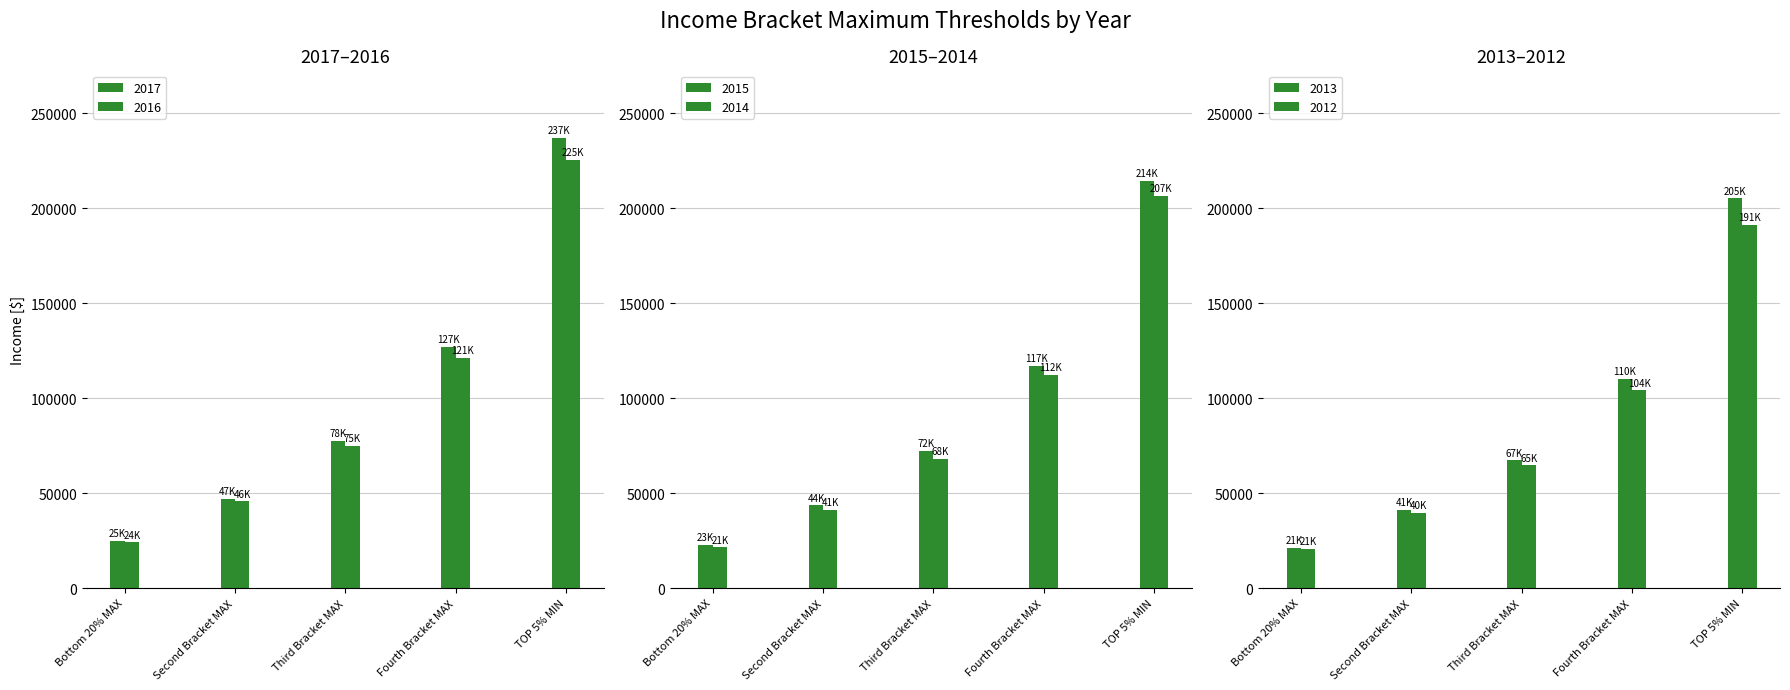

What position from the left is Second Bracket MAX?

2